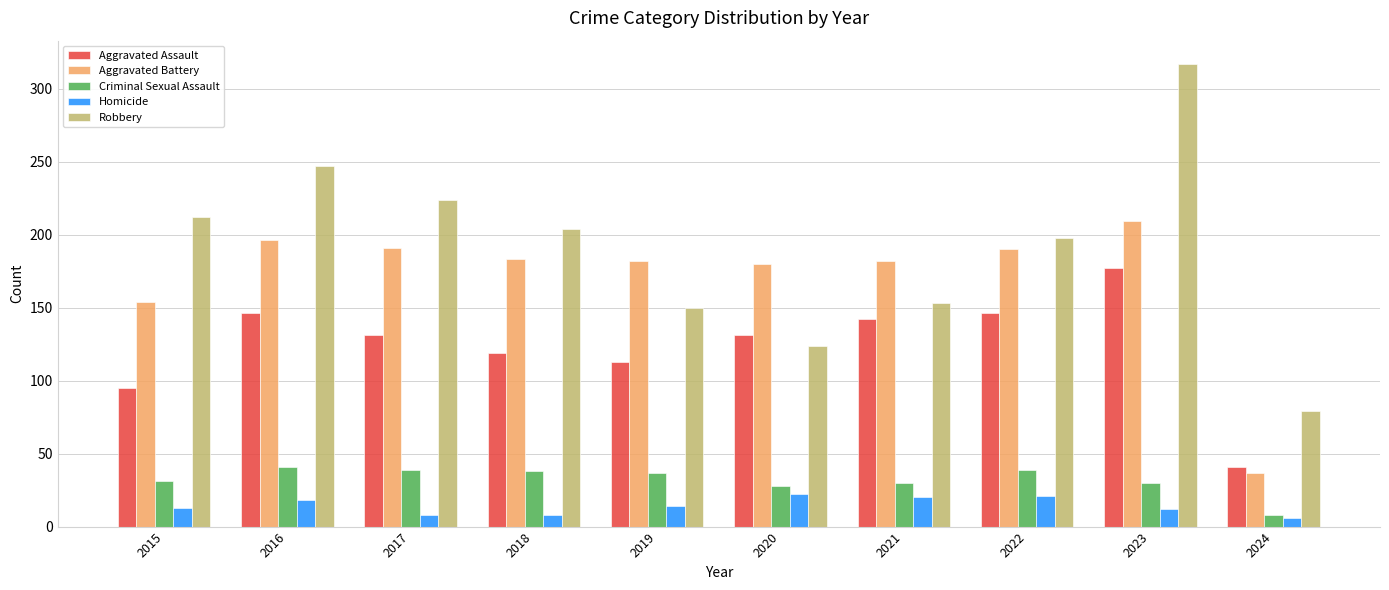

Rank the series by their maximum value, from lowest to highest.

Homicide, Criminal Sexual Assault, Aggravated Assault, Aggravated Battery, Robbery